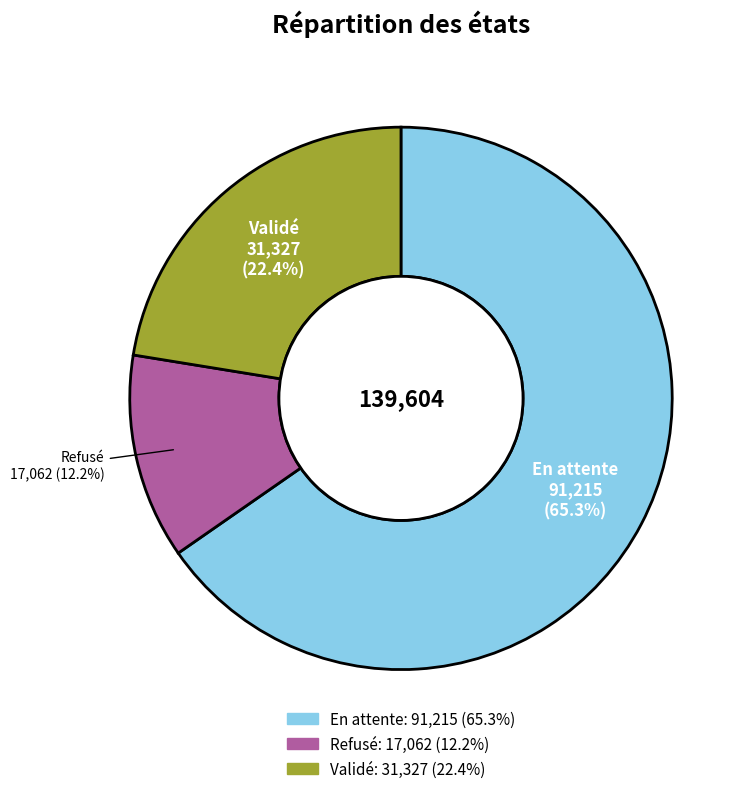

Approximately how many times larger is the value at Validé compared to Refusé?

1.8